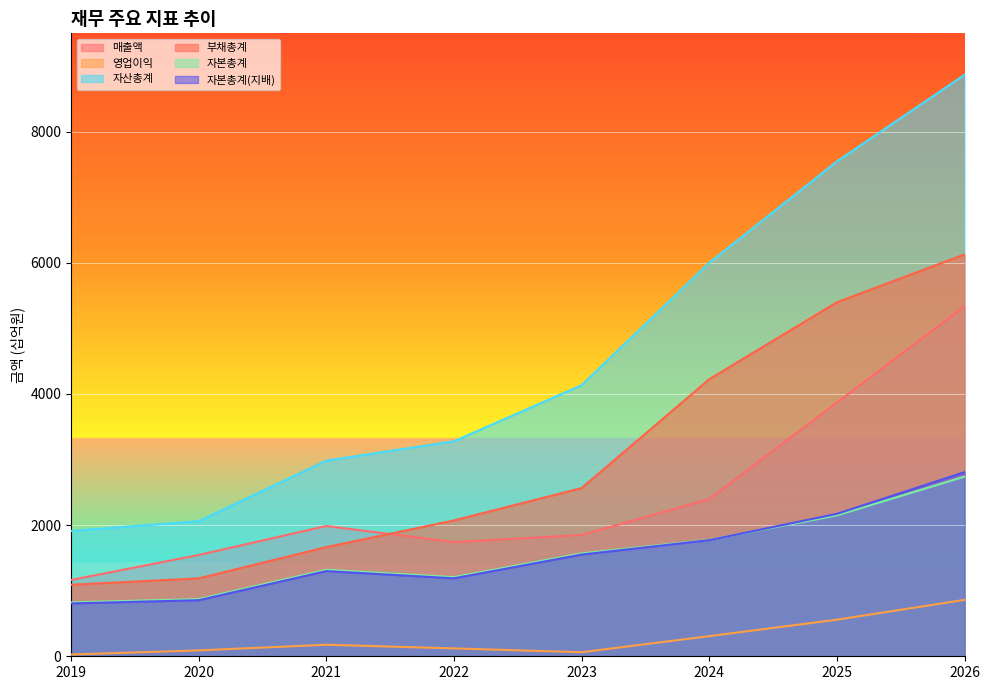

At which category does 자본총계 reach its first local valley?

2022